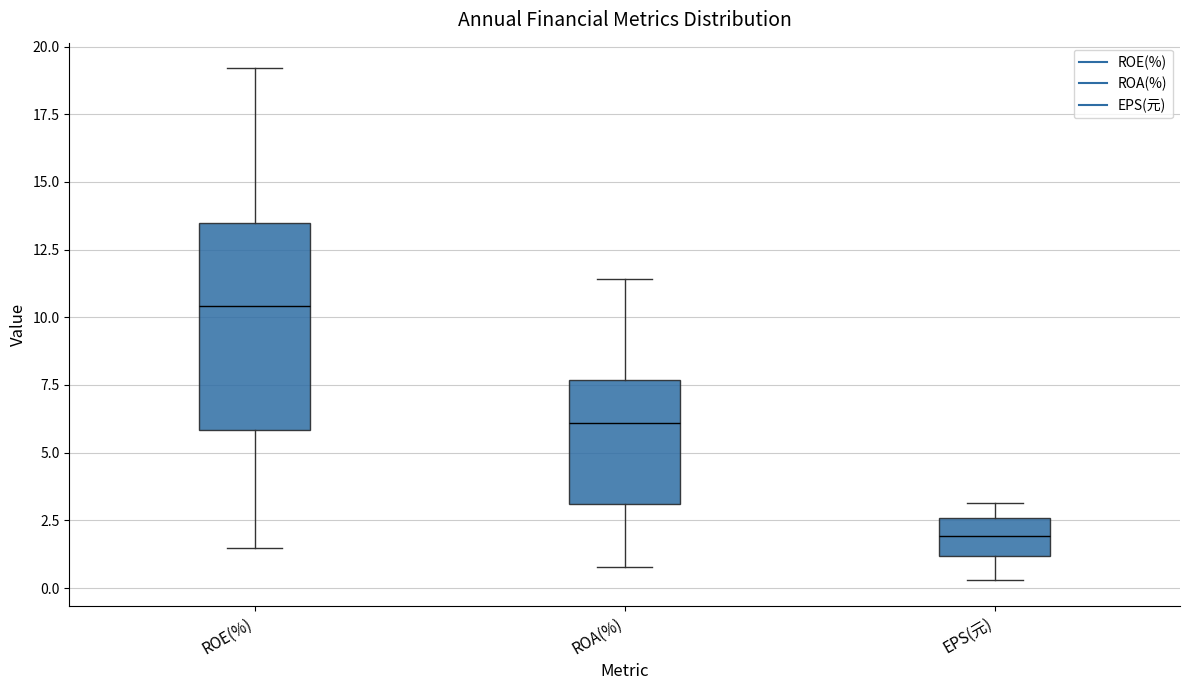

Reading left to right, transcribe this box plot: for each box, give where its median line is, the range the box spans, and where its two whiskers end, as read against the y-axis. The values are not printed on the chart, so give them approximately, as read against the axis.

ROE(%): median 10.5, box 6.0 to 13.5, whiskers 1.5 to 19.0
ROA(%): median 6.0, box 3.0 to 7.5, whiskers 1.0 to 11.5
EPS(元): median 2.0, box 1.0 to 2.5, whiskers 0.5 to 3.0